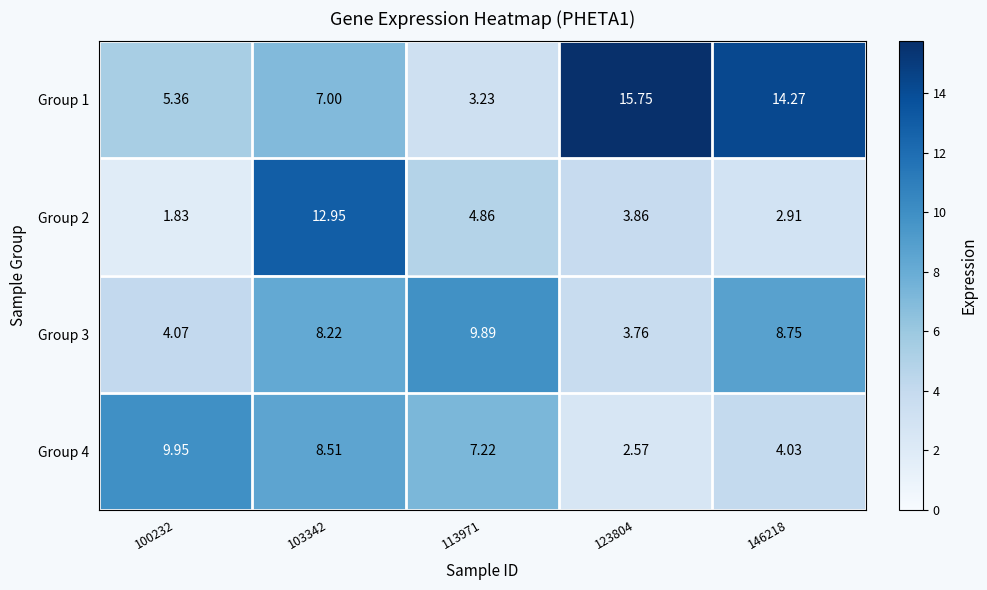

Is the value of Group 3 at 113971 greater than the value of Group 2 at 146218?

Yes